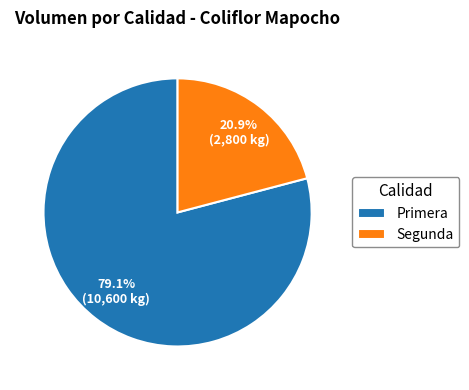

To the nearest percent, what is the combined percentage of Primera and Segunda?

100%